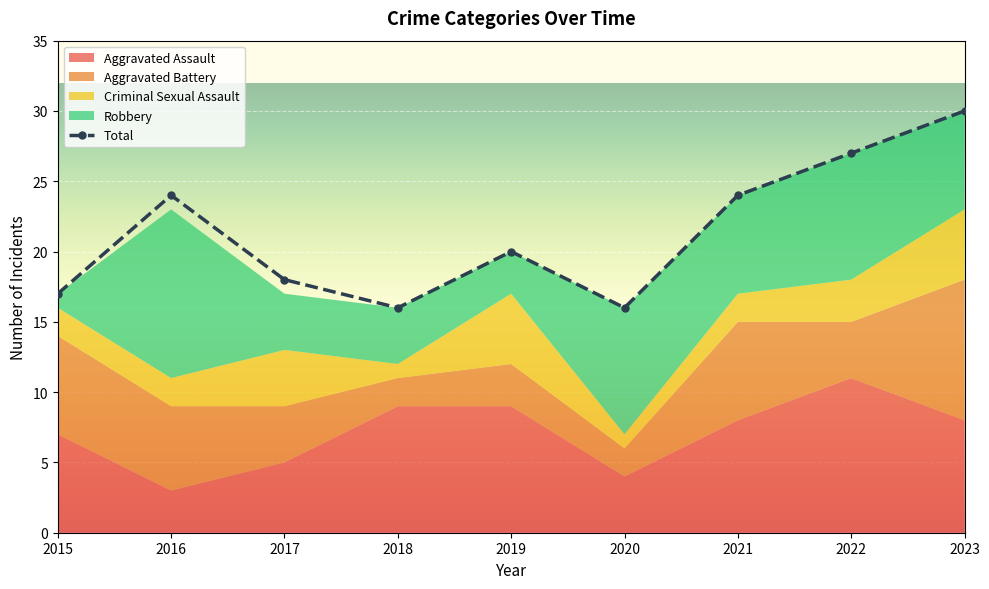

What is the total value across all series at 2020?

32